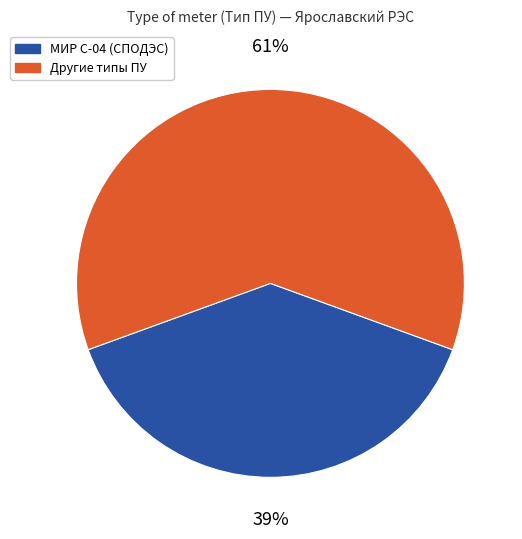

Is there a majority slice in this chart?

Yes